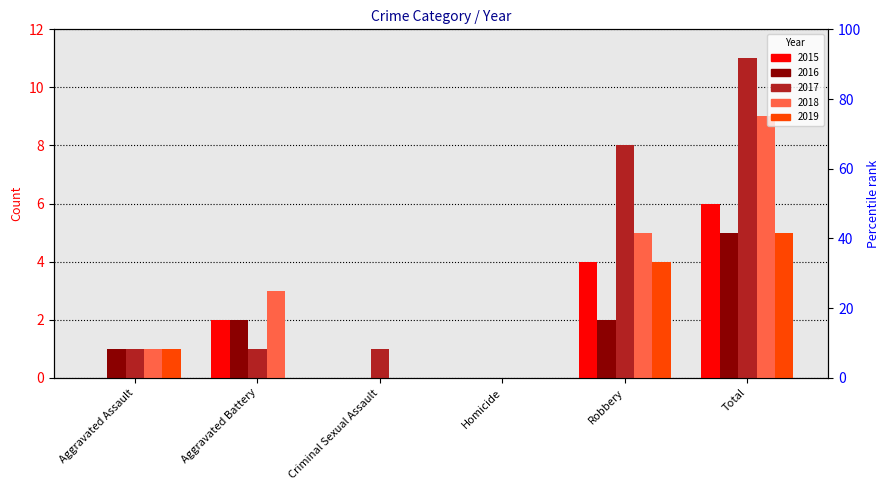

What is the total value across all series at Aggravated Battery?

8